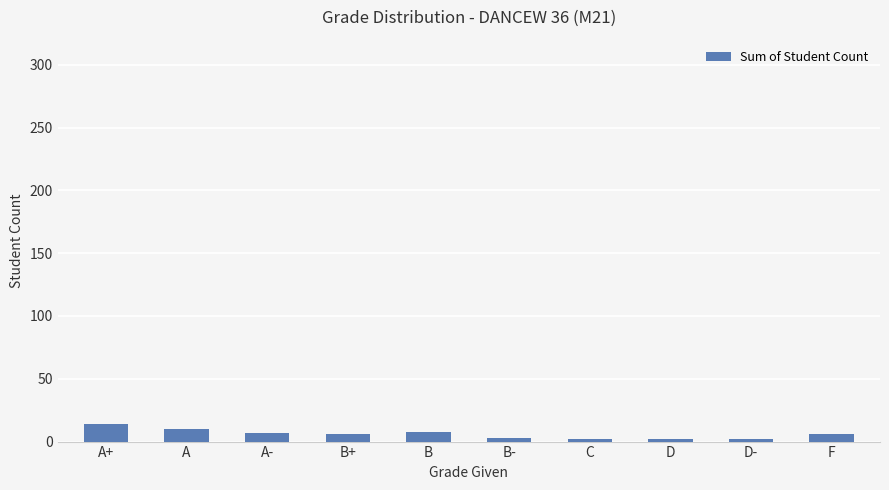

True or false: the data shows 10 at A.

True